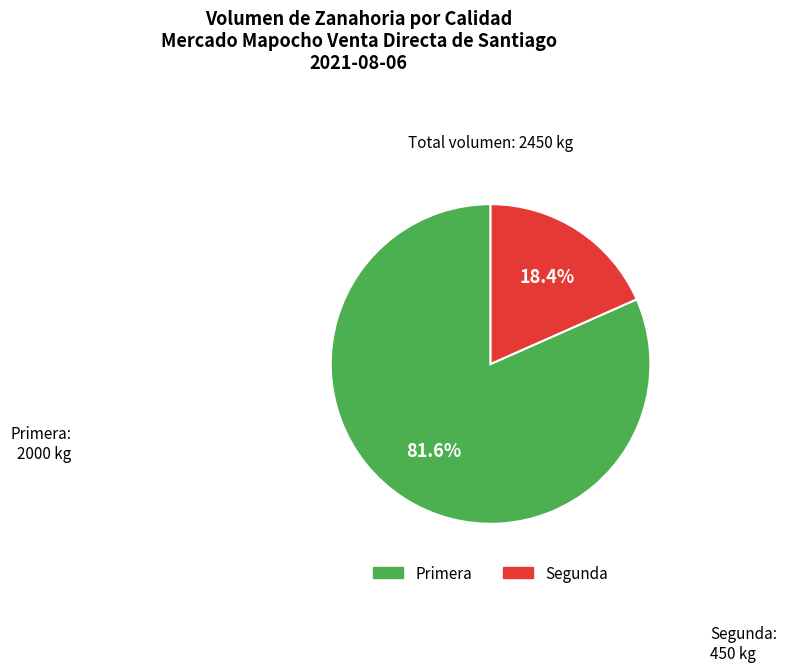

Is it true that Segunda is 18% of the pie?

True